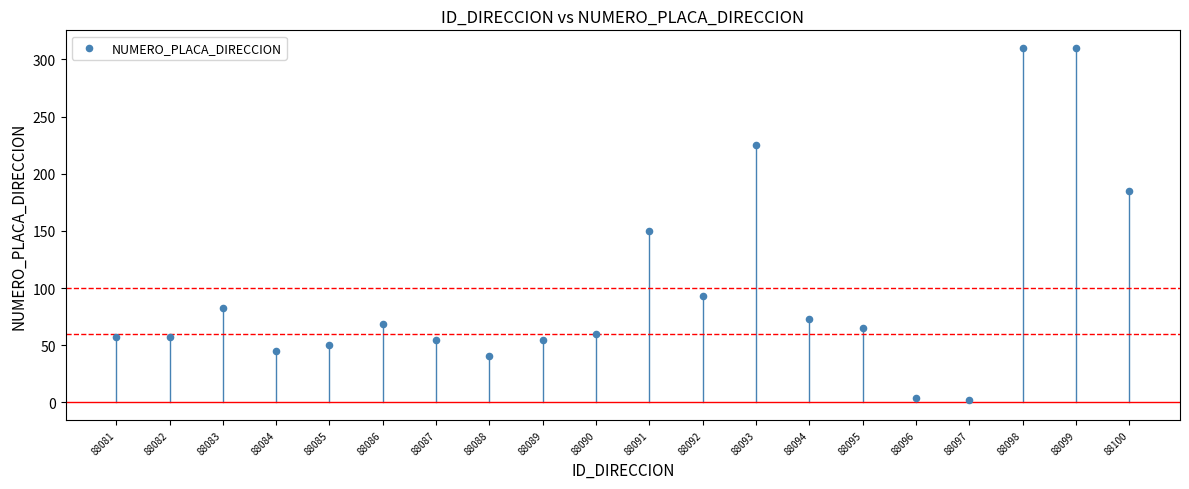

What is the range of Y values (max minus min)?

308